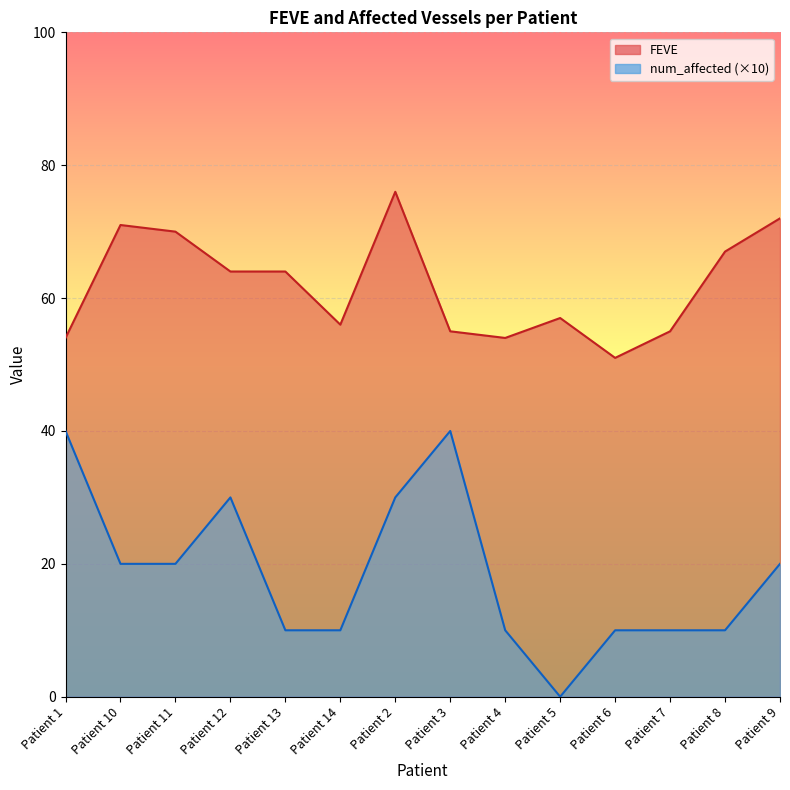

How many categories are shown in the chart?

14